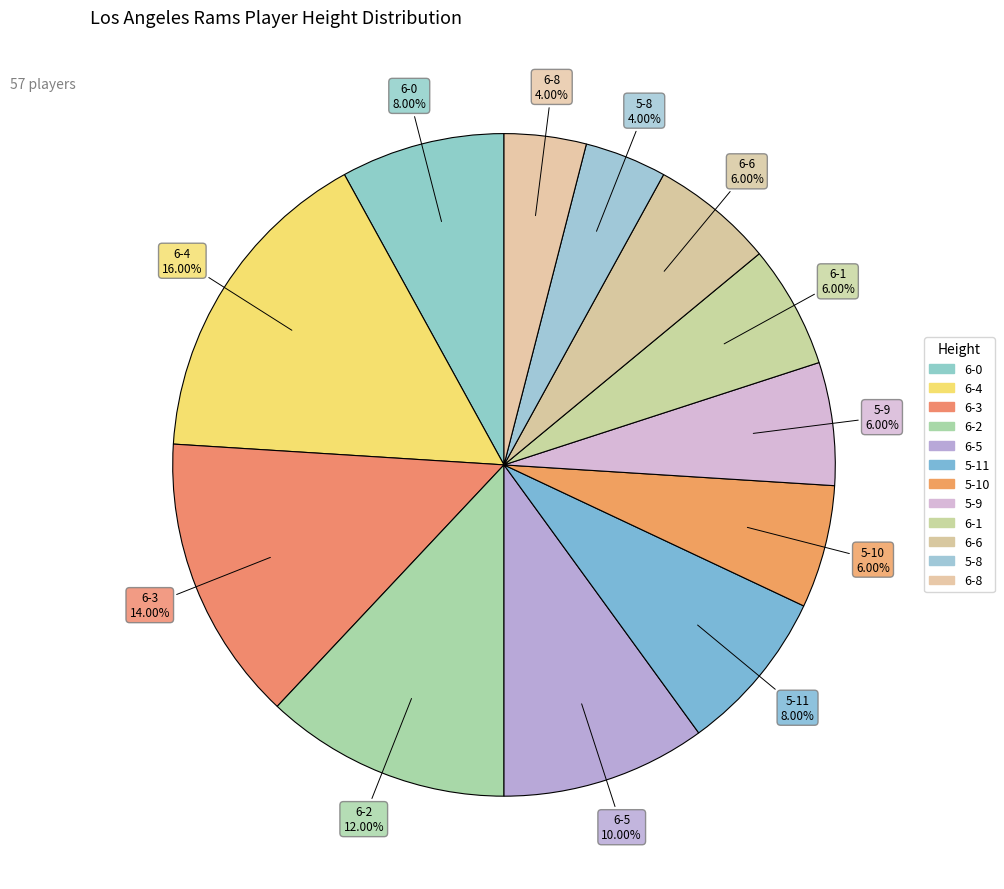

How many segments does this pie chart have?

12